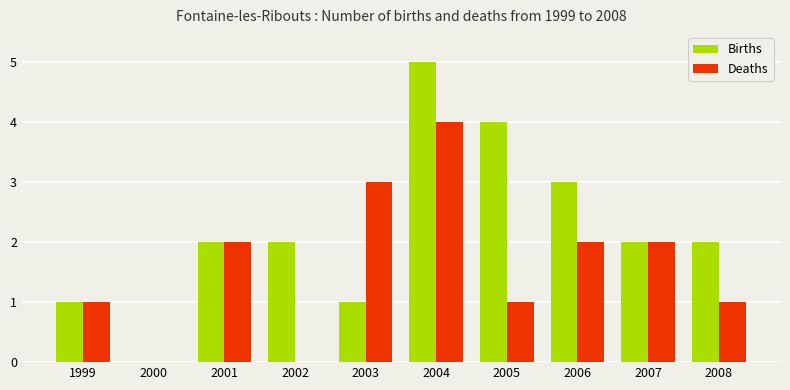

The value of Births at 2000 is 0. True or false?

True